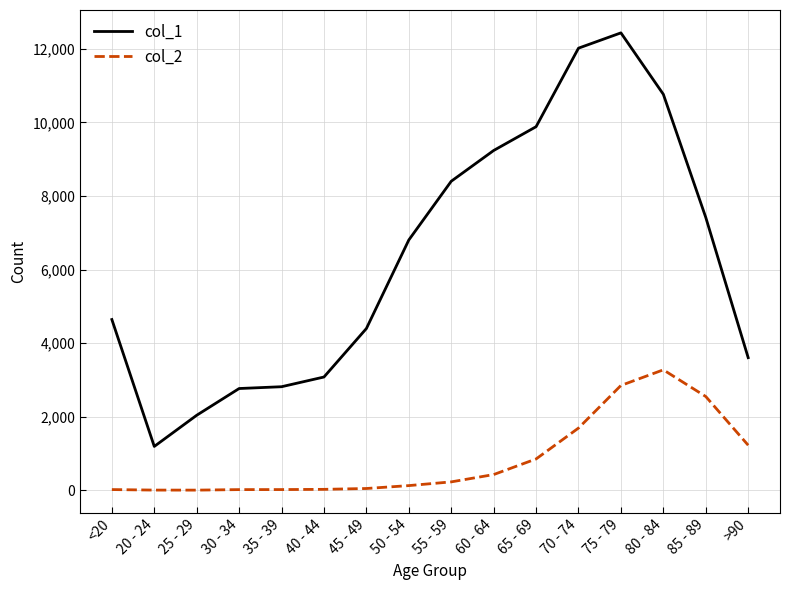

Between 50 - 54 and 80 - 84, which series saw the biggest shift?

col_1